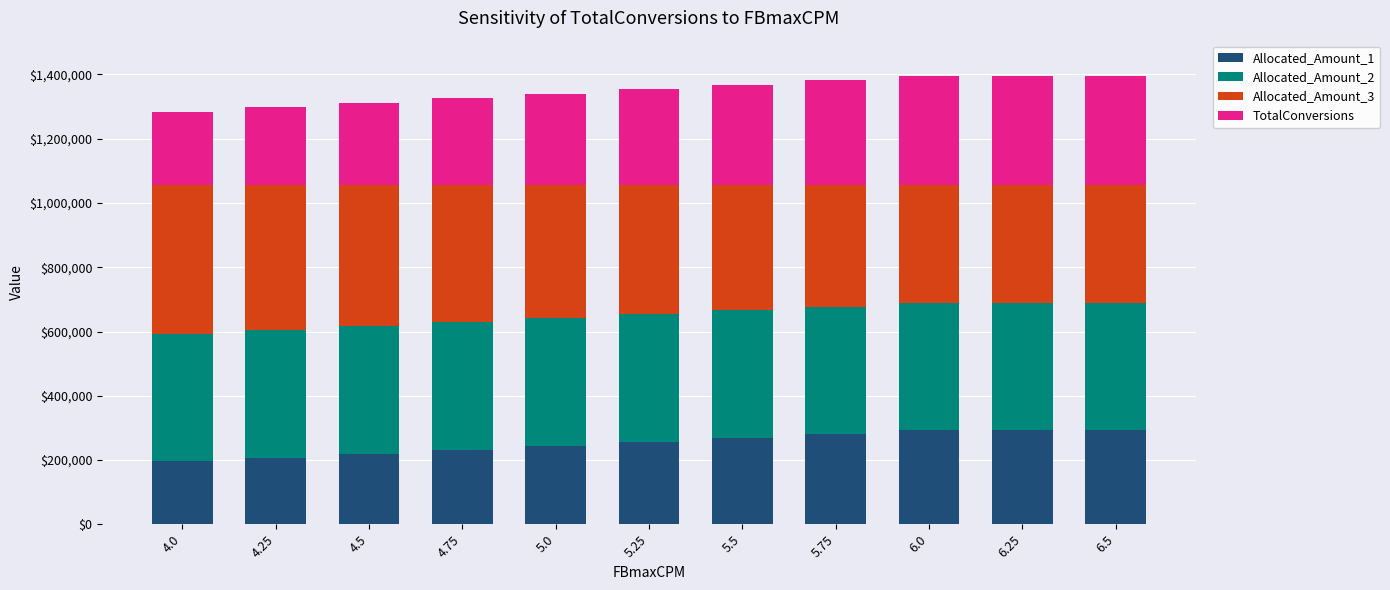

The value of Allocated_Amount_1 at 5.25 is 256753.5. True or false?

True